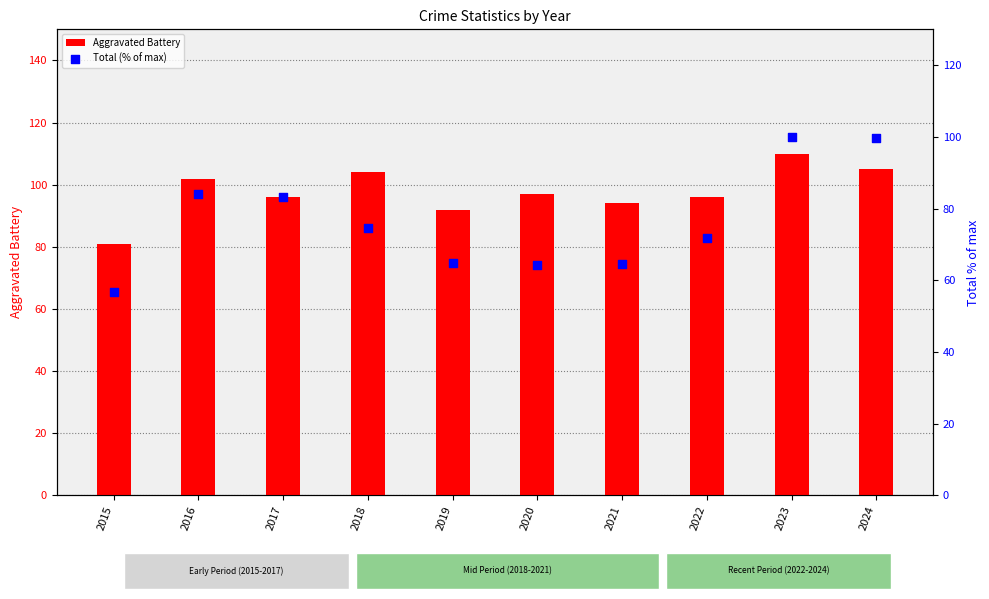

Which series has the largest total across all categories?

Aggravated Battery